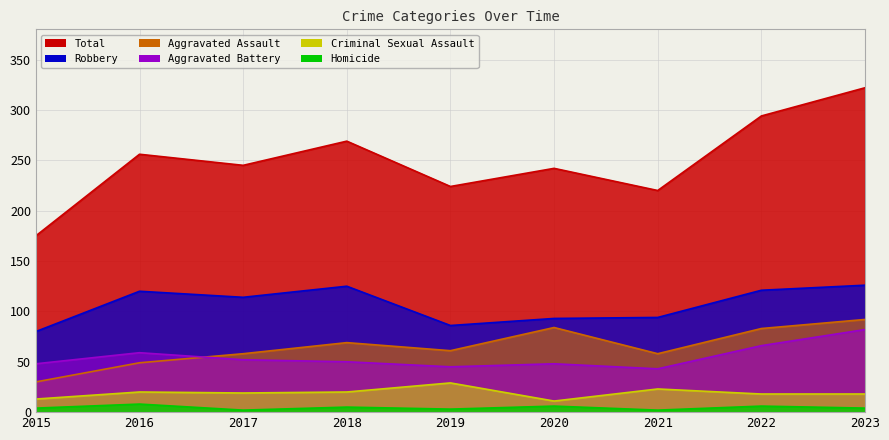

Which has a higher value, 2017 or 2020?

2020